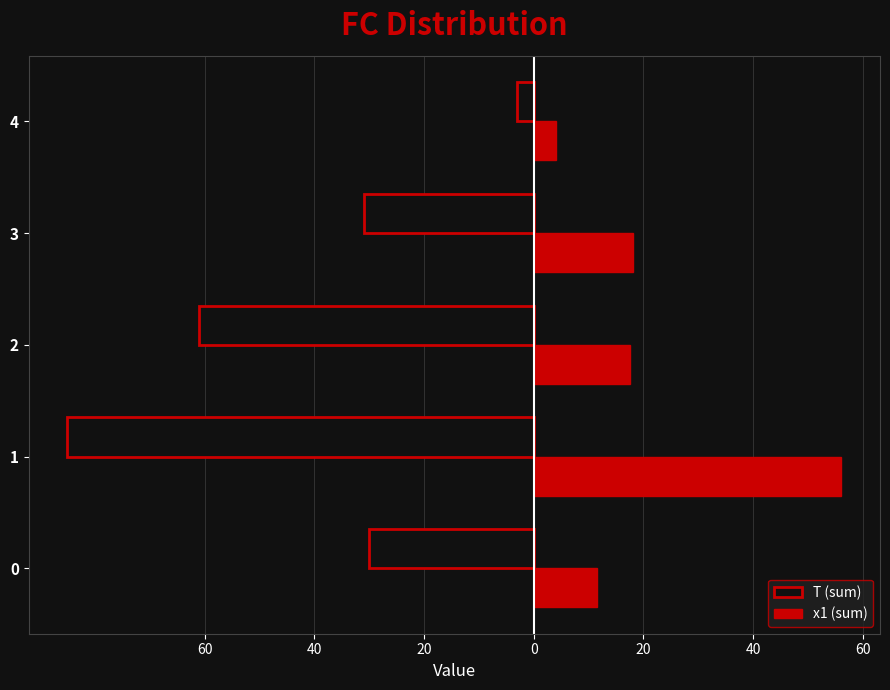

What are all the series names shown in the legend?

T (sum), x1 (sum)